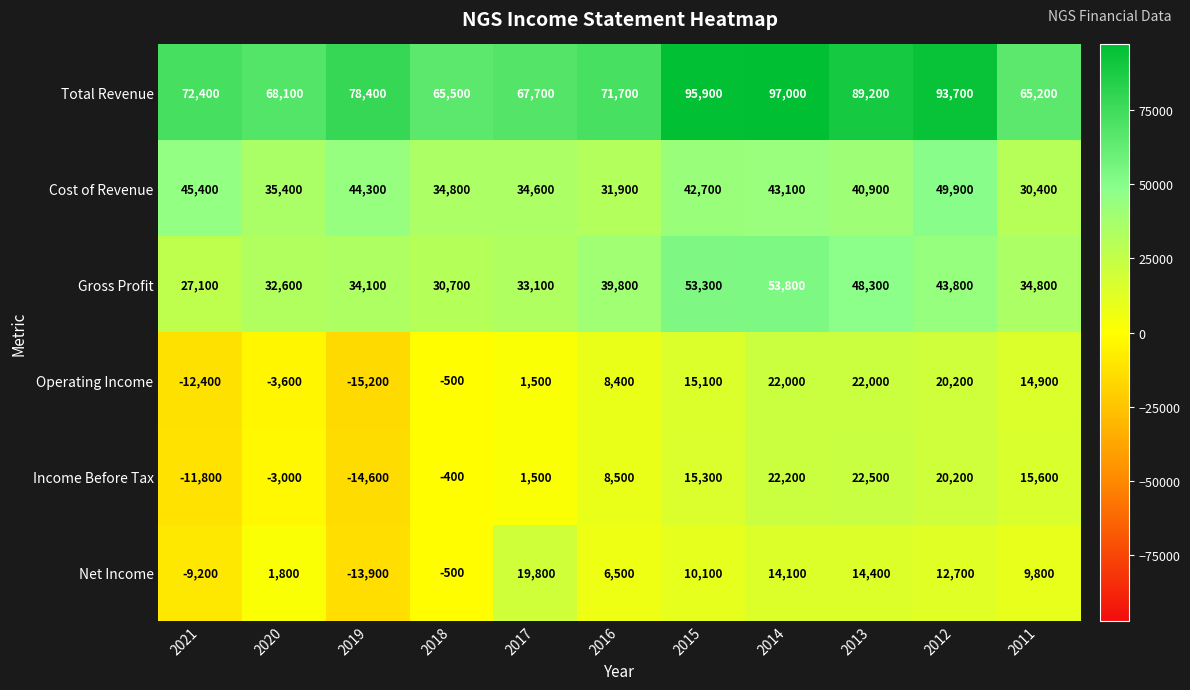

Which series has the widest spread of values?

Operating Income